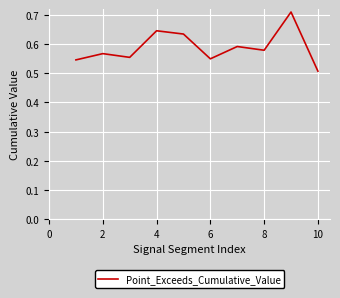

Does the chart have visible grid lines?

Yes